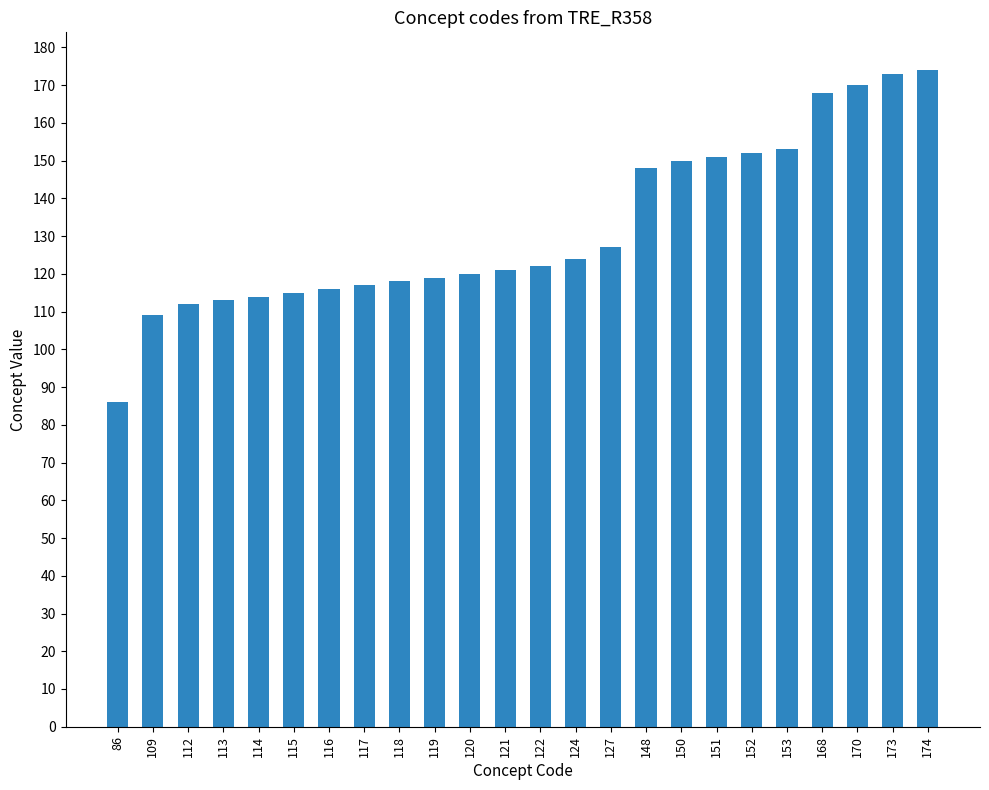

What is the change in value from 116 to 150?

+34